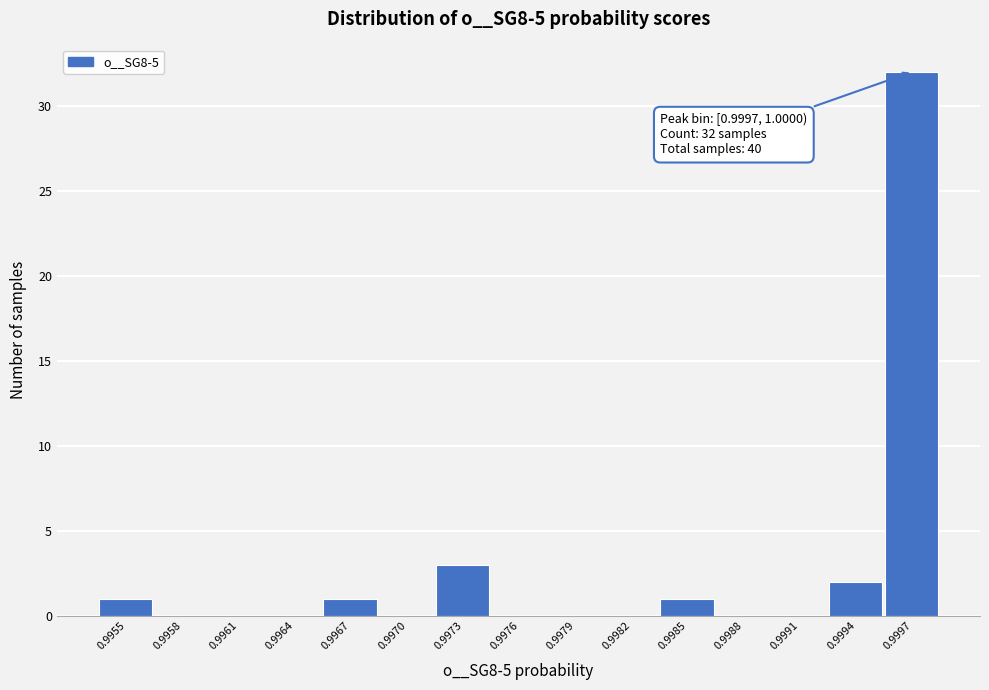

Reading left to right, extract all data points from this chart.

0.9955=1	0.9958=0	0.9961=0	0.9964=0	0.9967=1	0.9970=0	0.9973=3	0.9976=0	0.9979=0	0.9982=0	0.9985=1	0.9988=0	0.9991=0	0.9994=2	0.9997=32